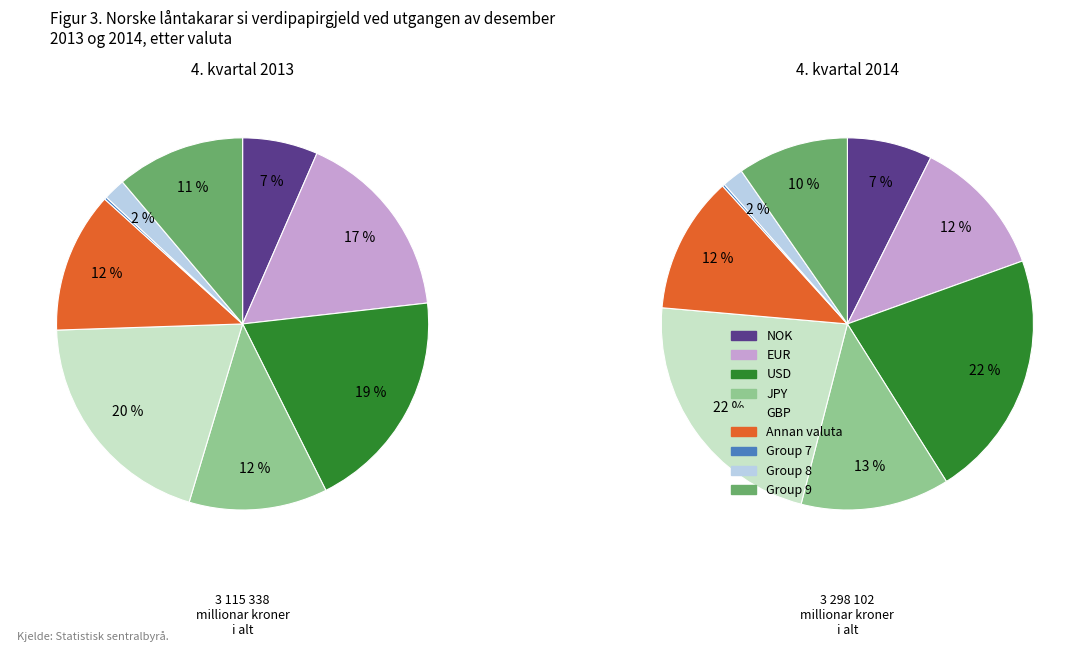

How much of the chart is everything except 5?

90.0%